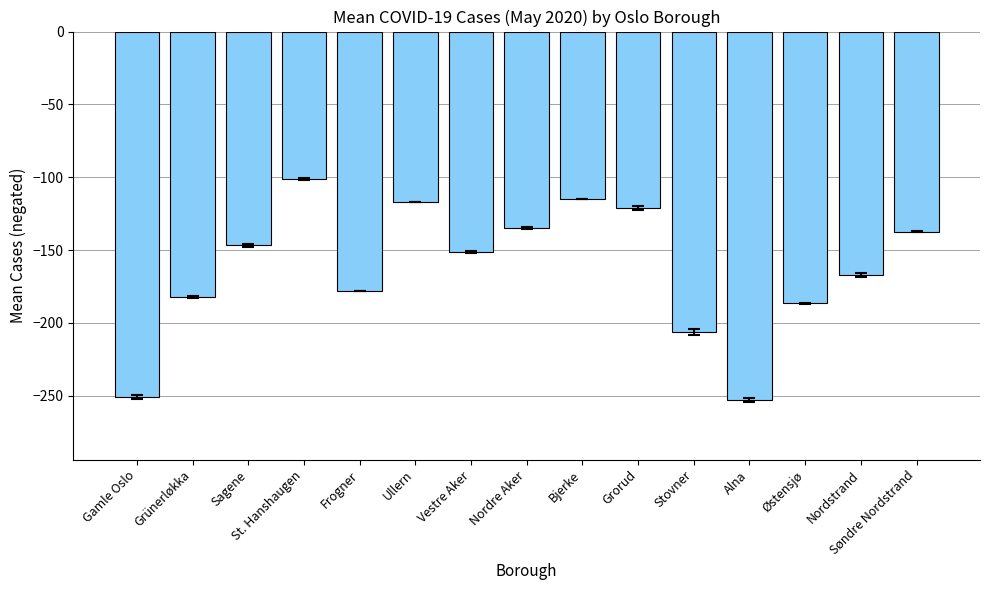

What is the approximate value at Ullern?

-117.0